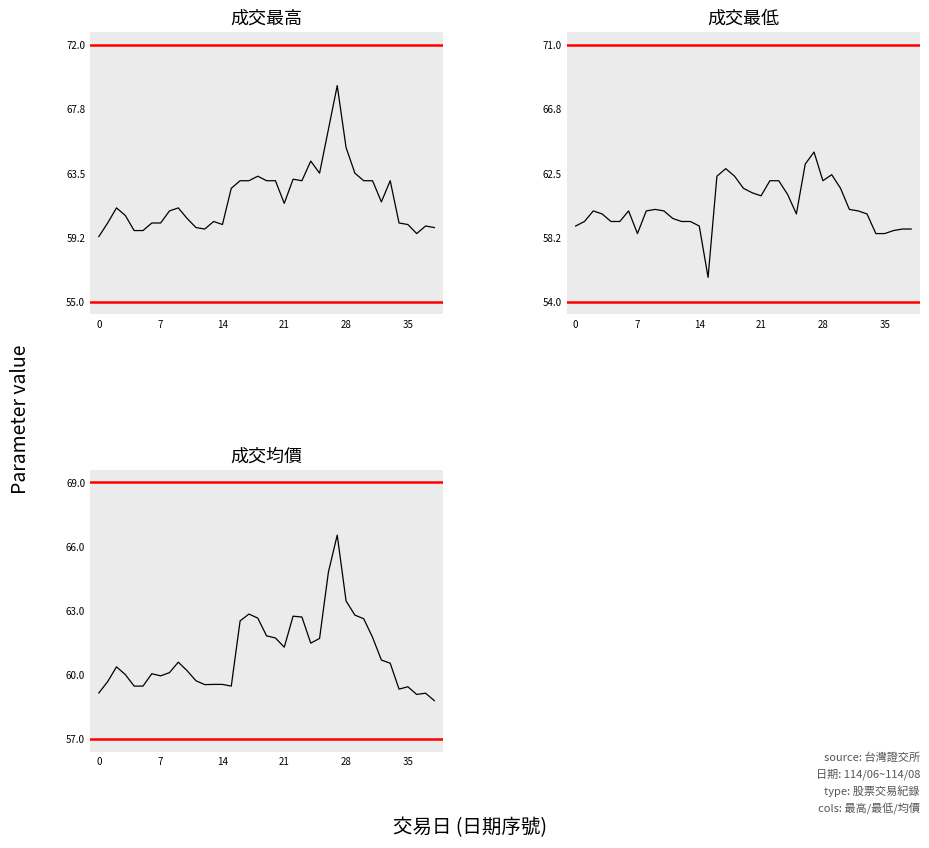

List the series in order of their overall mean, highest first.

成交最高, 成交均價, 成交最低